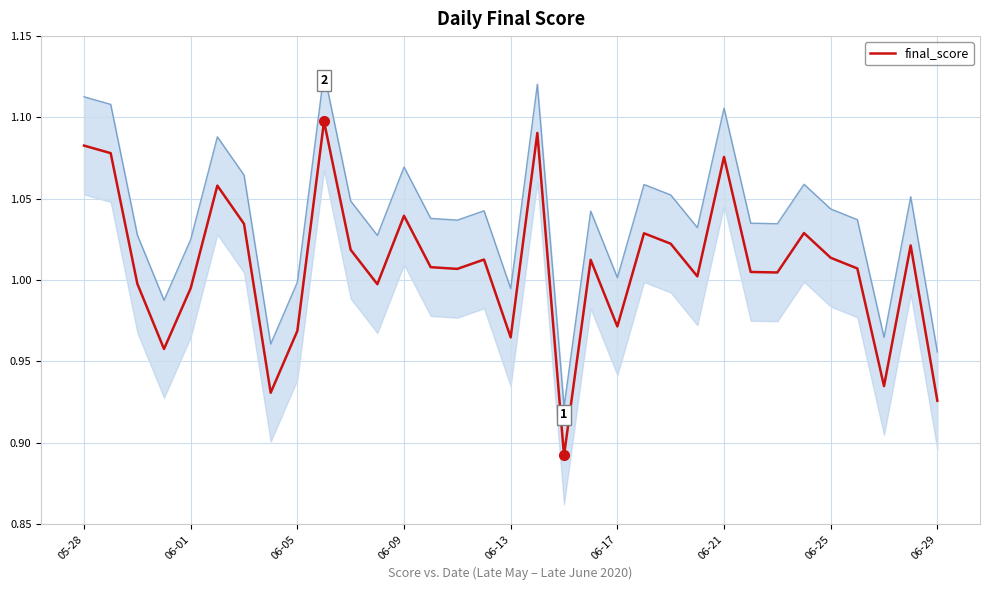

What position from the right is 13?

20